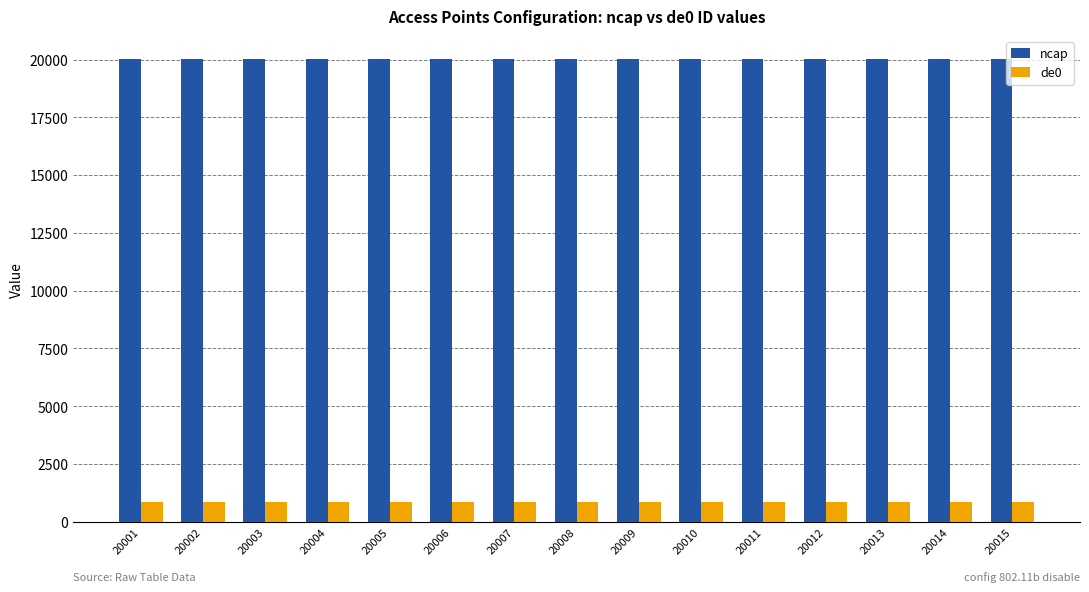

List the series in order of their overall mean, highest first.

ncap, de0